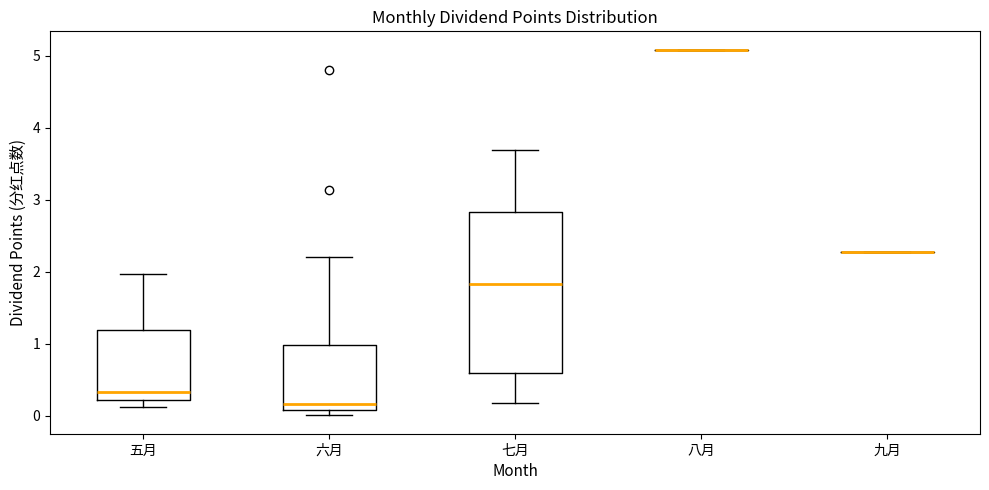

Which box is the tallest, from its lower edge to its upper edge?

七月